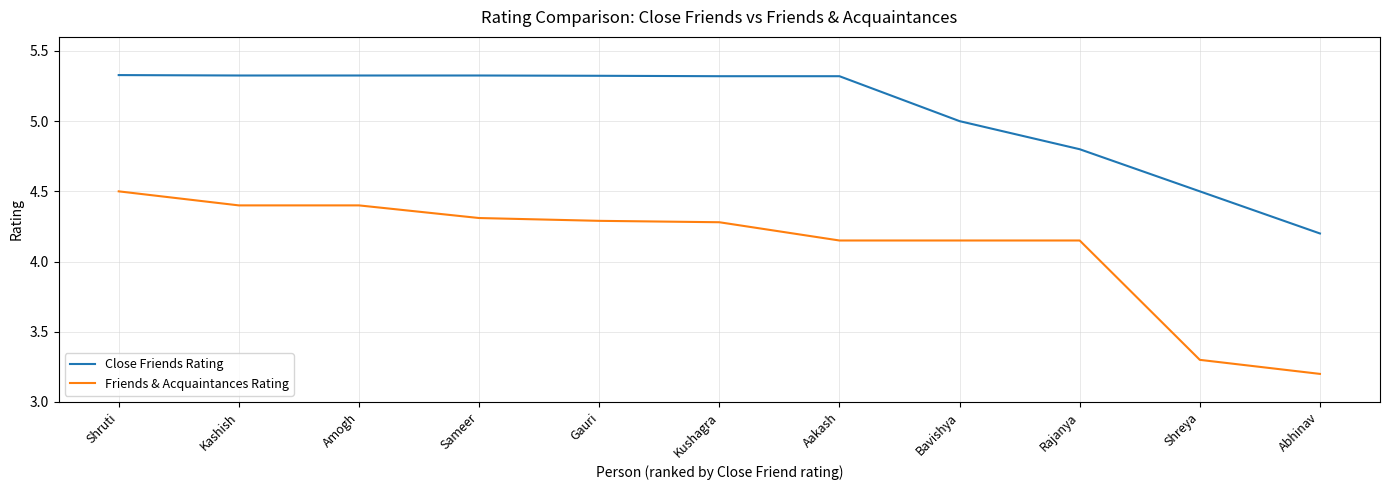

What are all the series names shown in the legend?

Close Friends Rating, Friends & Acquaintances Rating